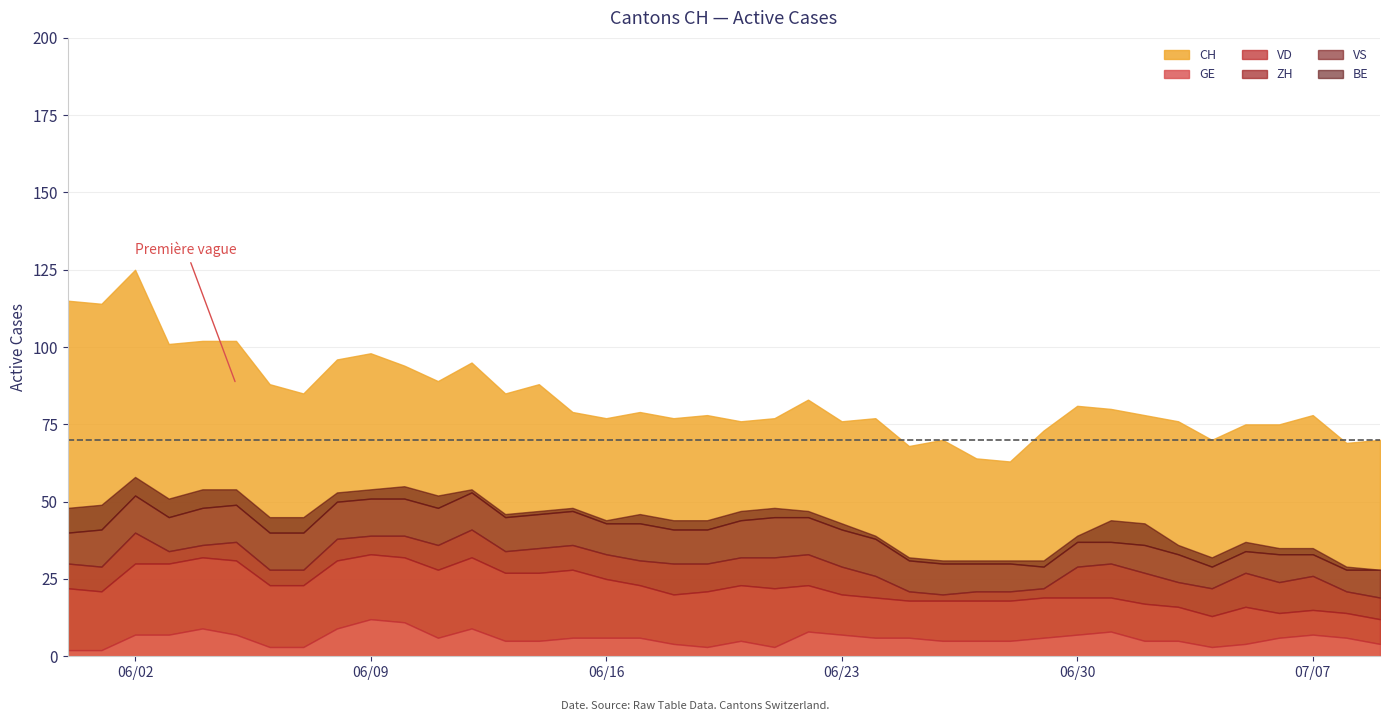

What is the average value of the BE series?

3